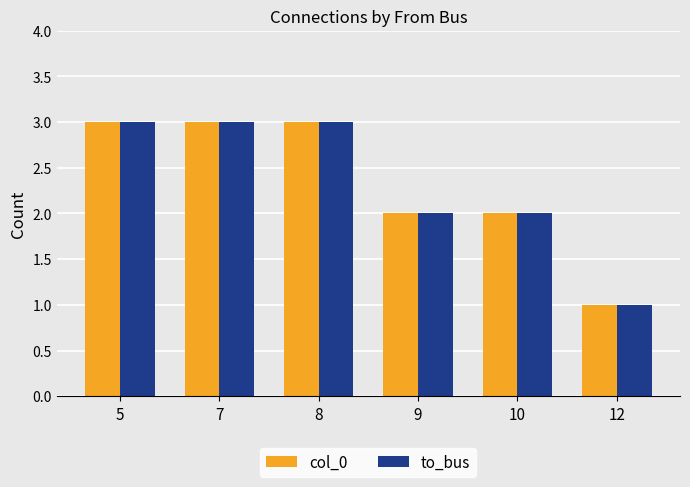

How many bars are there in each group?

2